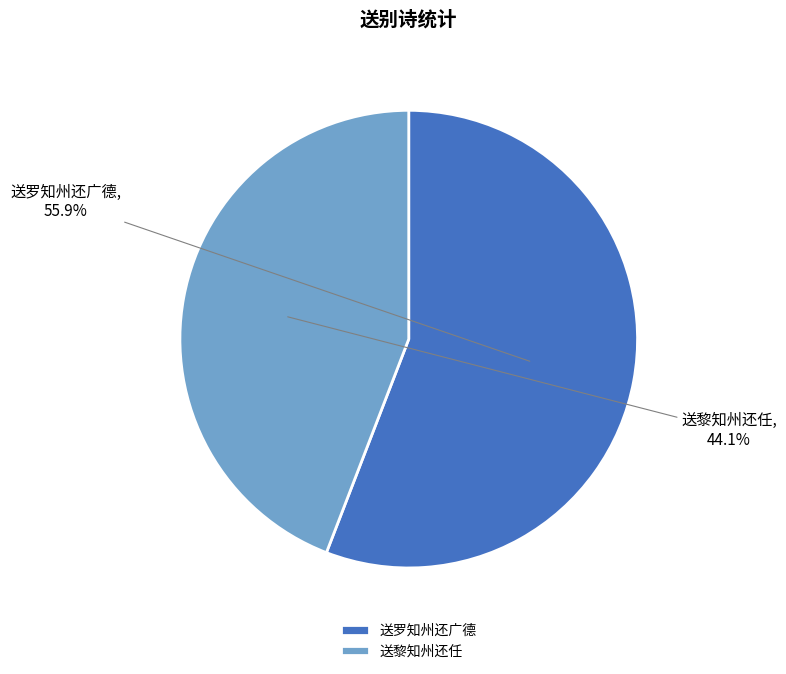

Between 送罗知州还广德 and 送黎知州还任, which is larger?

送罗知州还广德